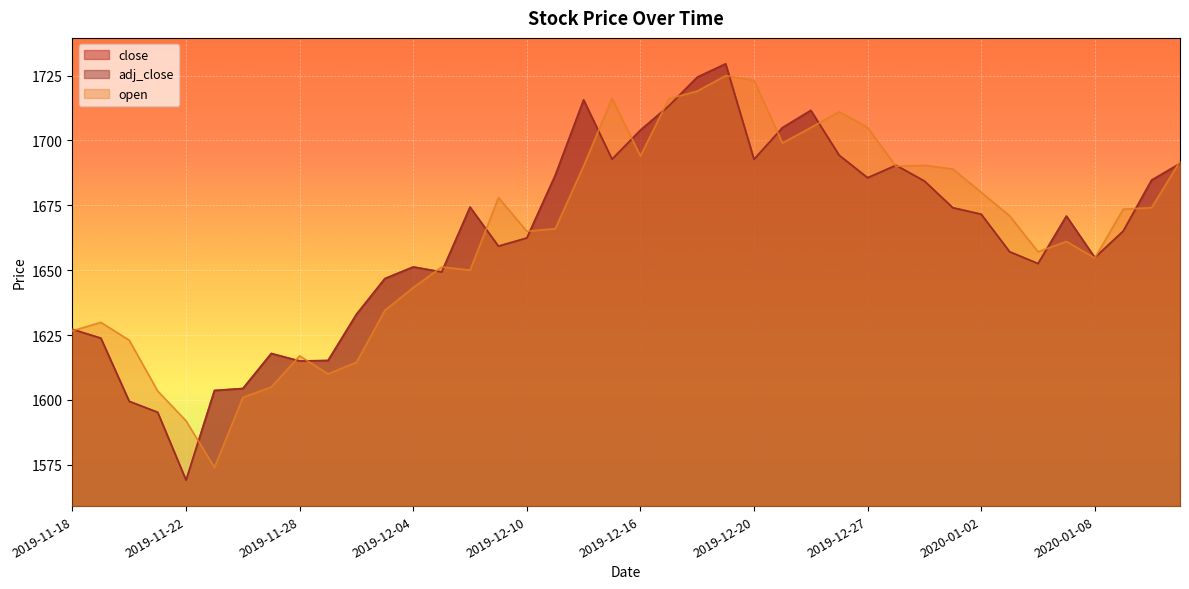

Does the chart display data point markers on the line(s)?

No